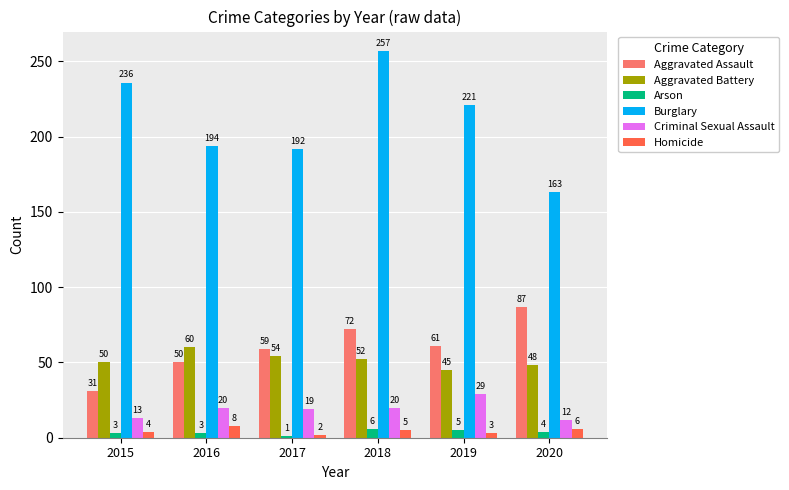

What is the total value across all series at 2018?

412